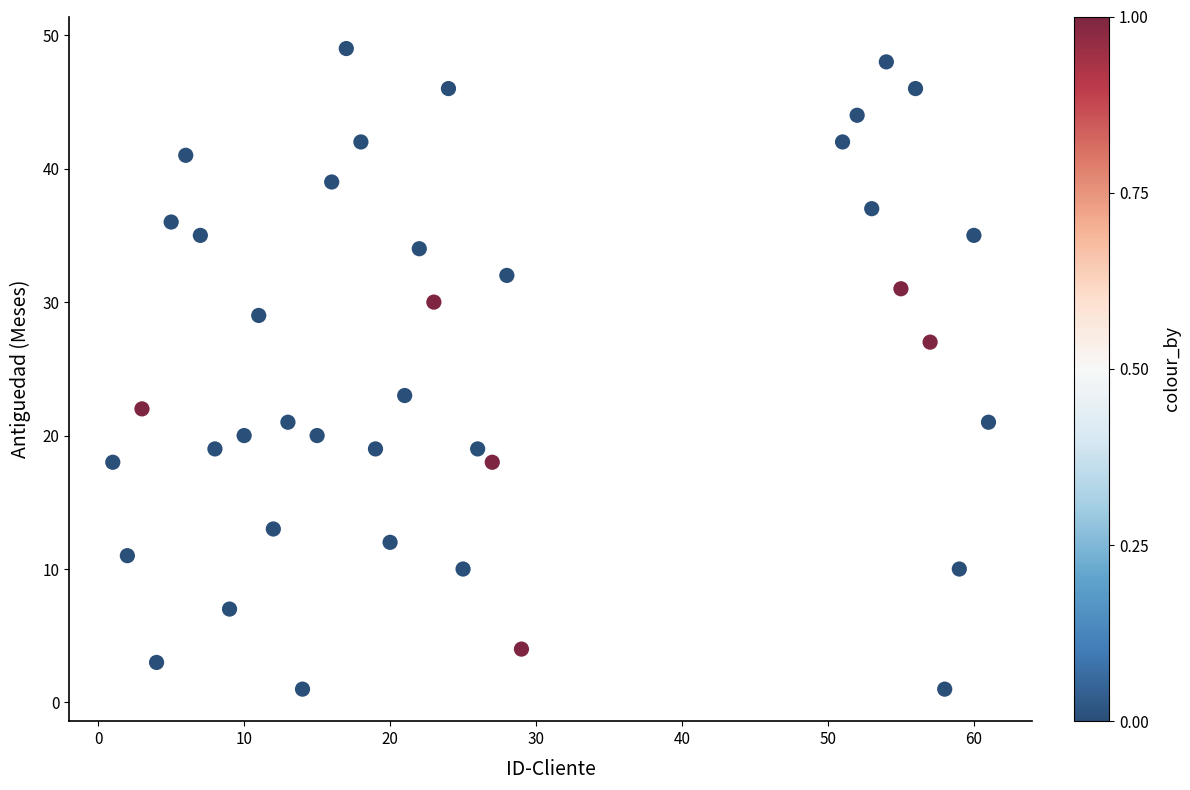

What is the range of Y values (max minus min)?

48